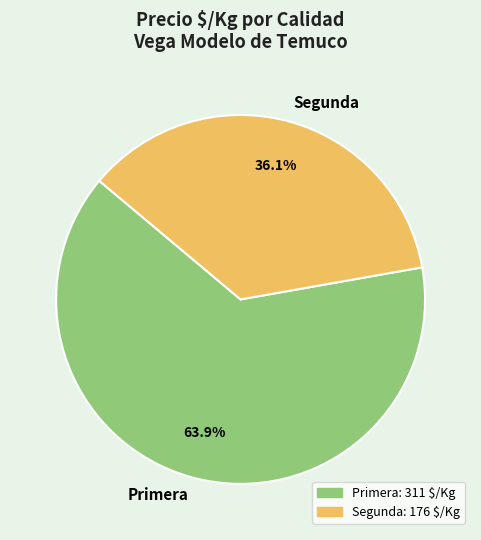

Rank the categories by value from lowest to highest.

Segunda, Primera